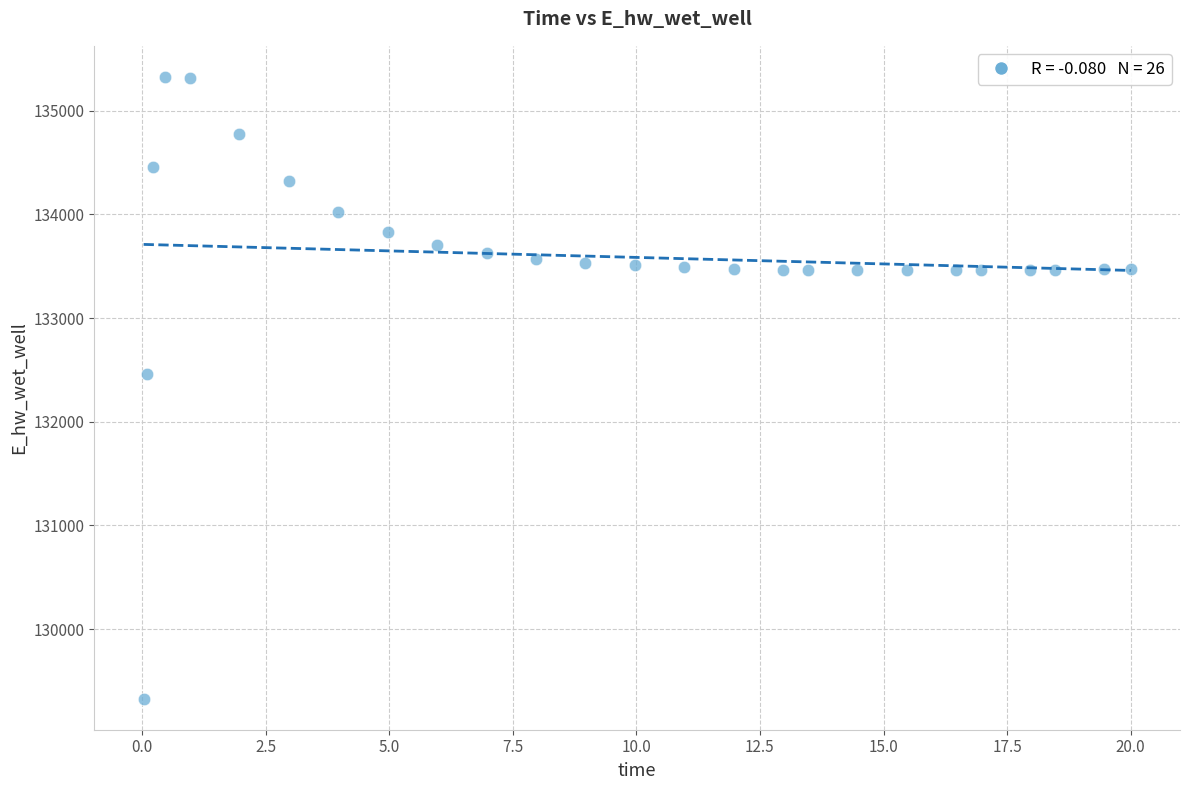

What is the range of Y values (max minus min)?

5995.2